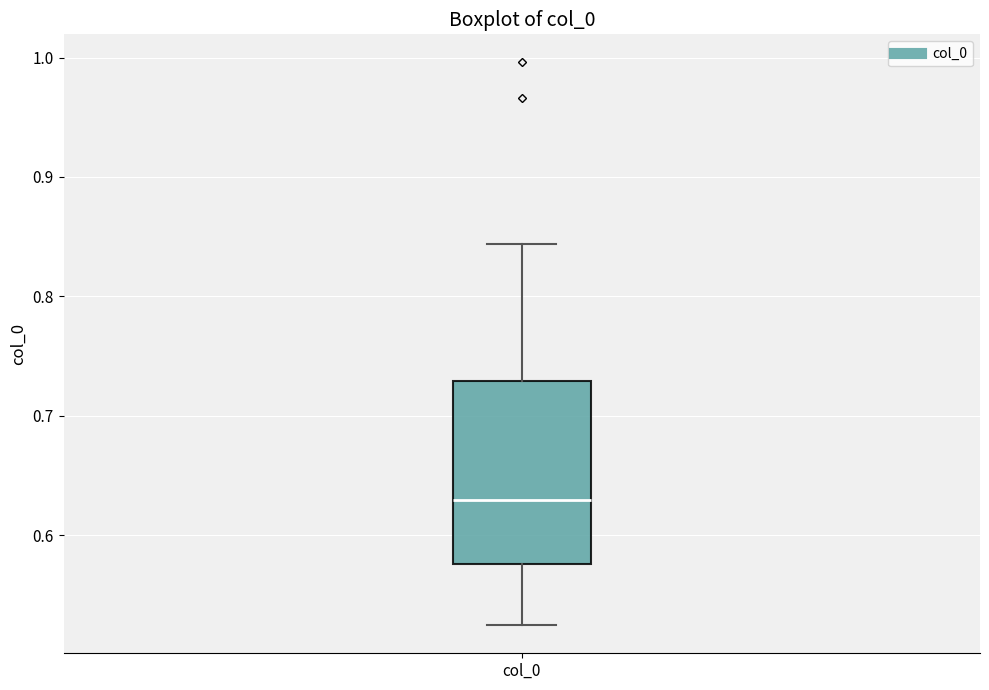

Transcribe this box plot: give where the median line is, the range the box spans, and where the two whiskers end, as read against the y-axis. The values are not printed on the chart, so give them approximately, as read against the axis.

median 0.63, box 0.58 to 0.73, whiskers 0.52 to 0.84